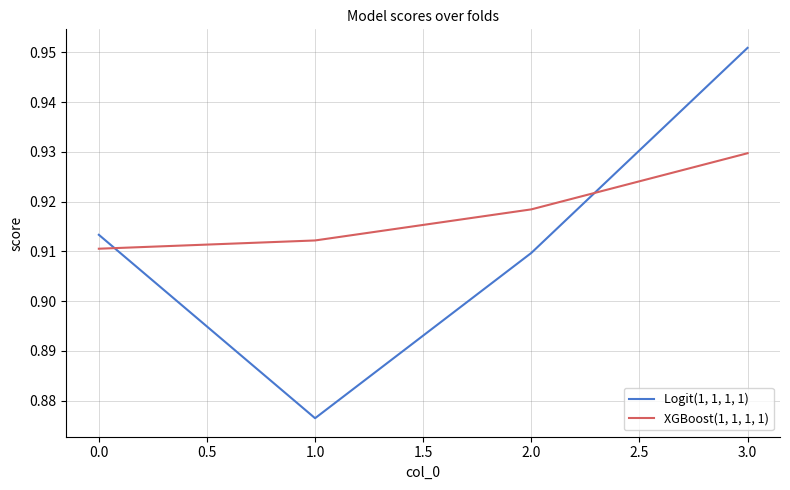

Which series has the largest total across all categories?

XGBoost(1, 1, 1, 1)